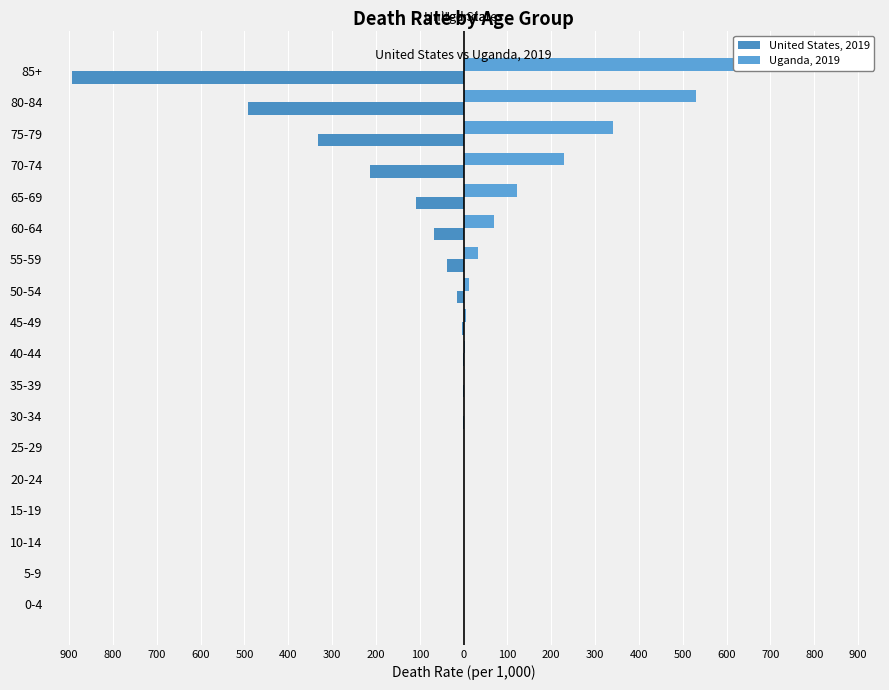

What is the difference between the second highest and second lowest values in the United States, 2019 series?

491.1